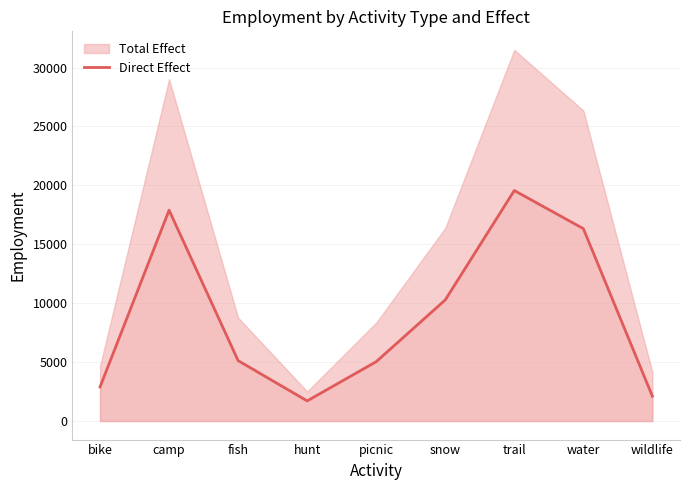

Does the chart display data point markers on the line(s)?

No